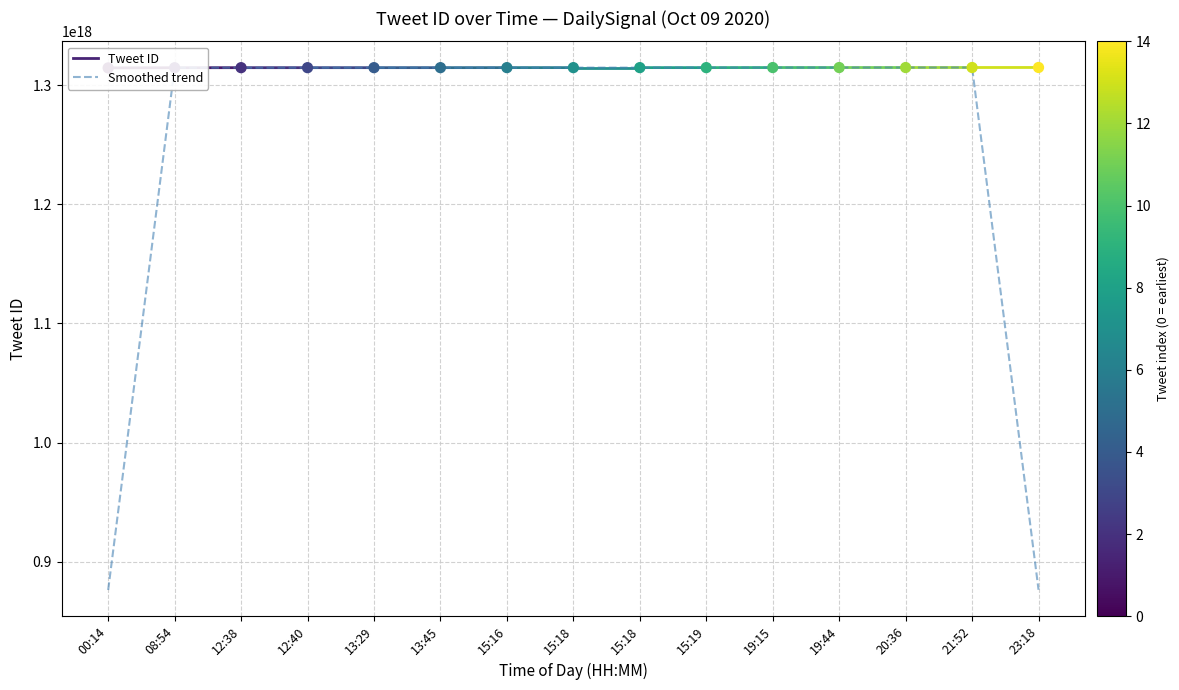

What is the total value across all series at 13:29?

2629114240156206080